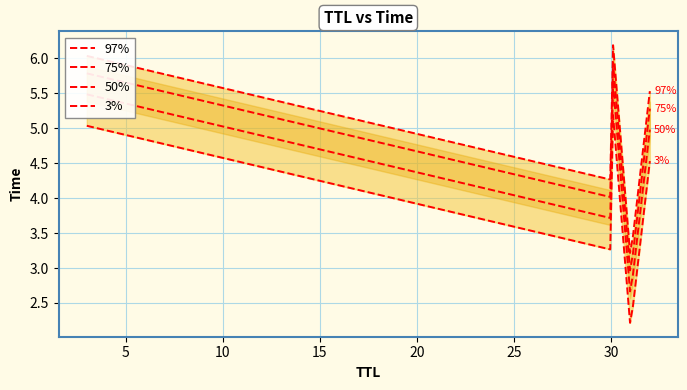

Count the number of values greater than 4.

3